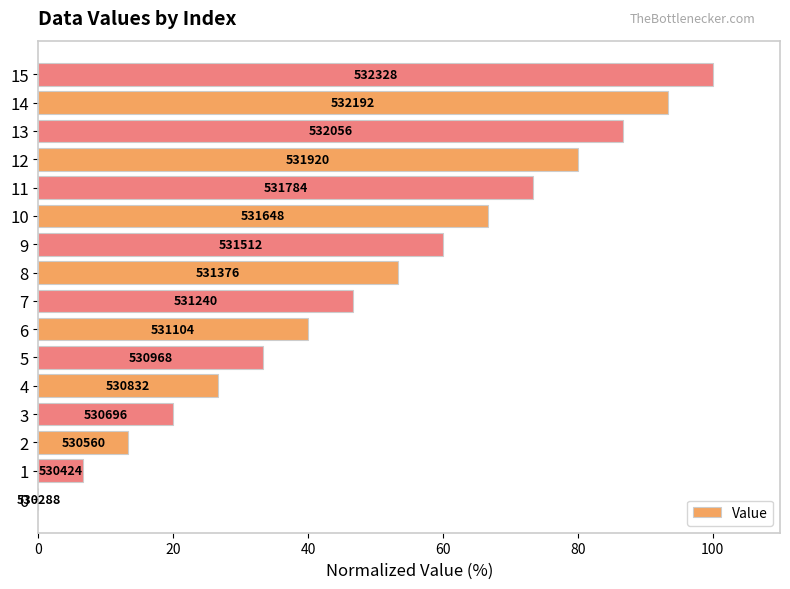

What is the sum of all values?

800.0